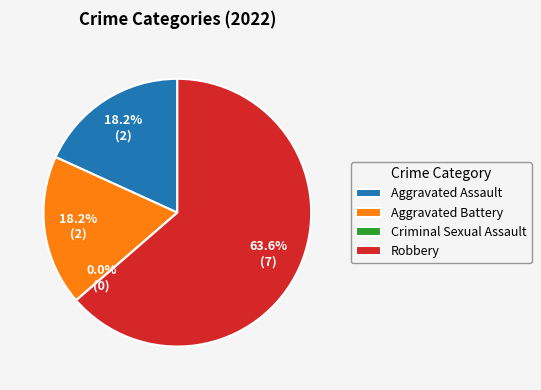

How many segments does this pie chart have?

4